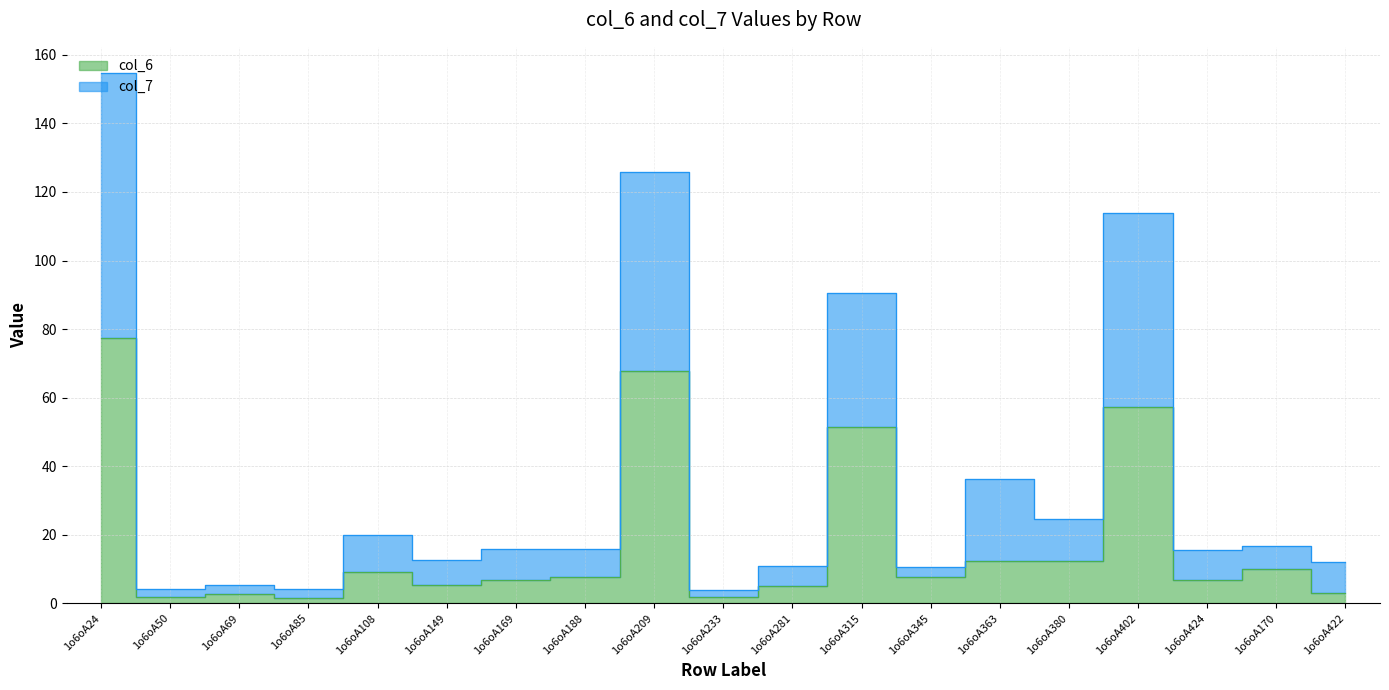

Which category has the lowest value in the col_6 series?

1o6oA85